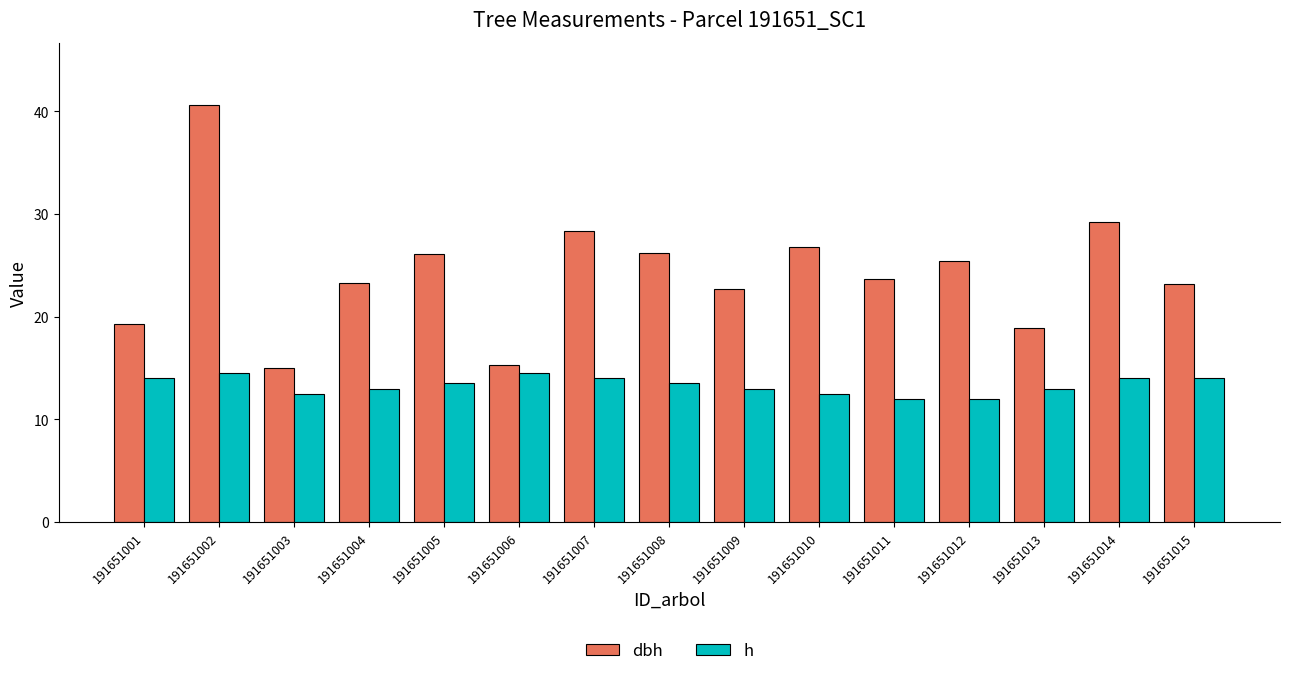

Rank the series at 191651009 from lowest to highest value.

h, dbh